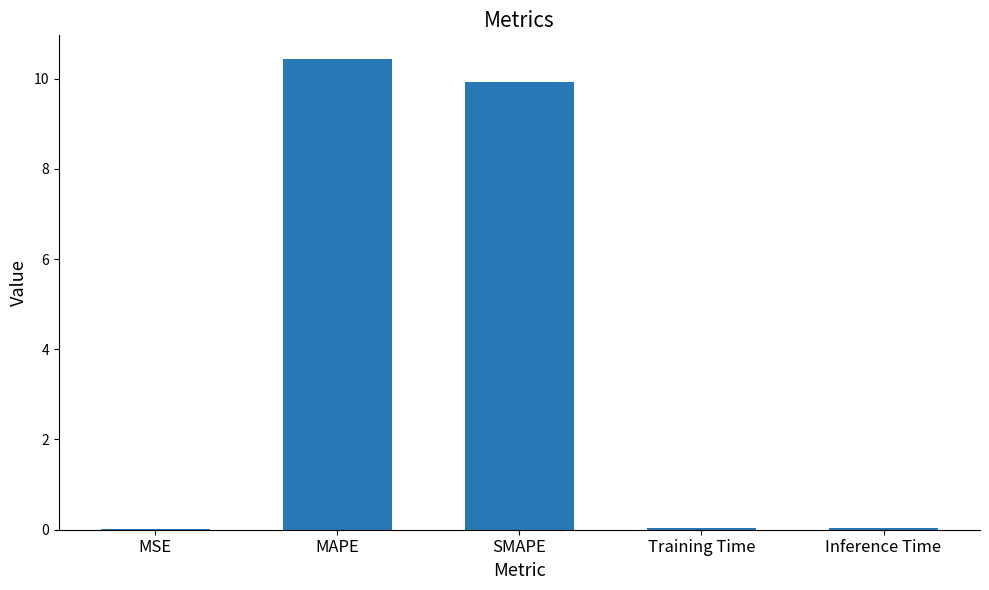

Between MSE and MAPE, which is larger?

MAPE